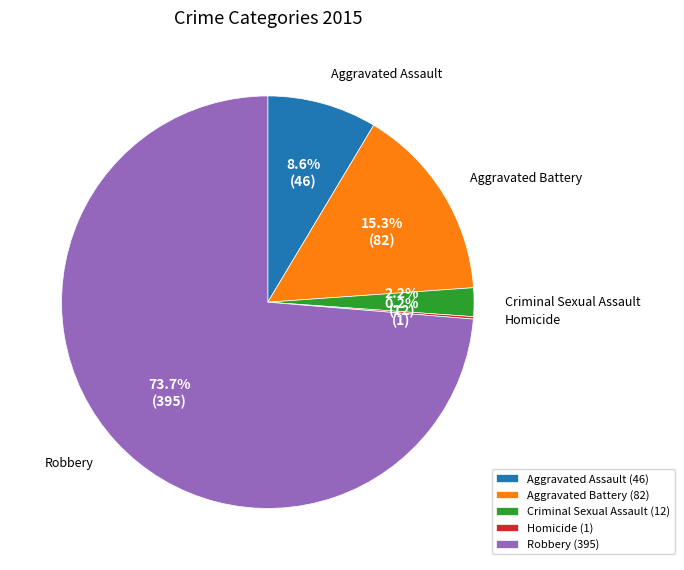

To the nearest percent, what is the difference between the largest and smallest slice percentages?

74%